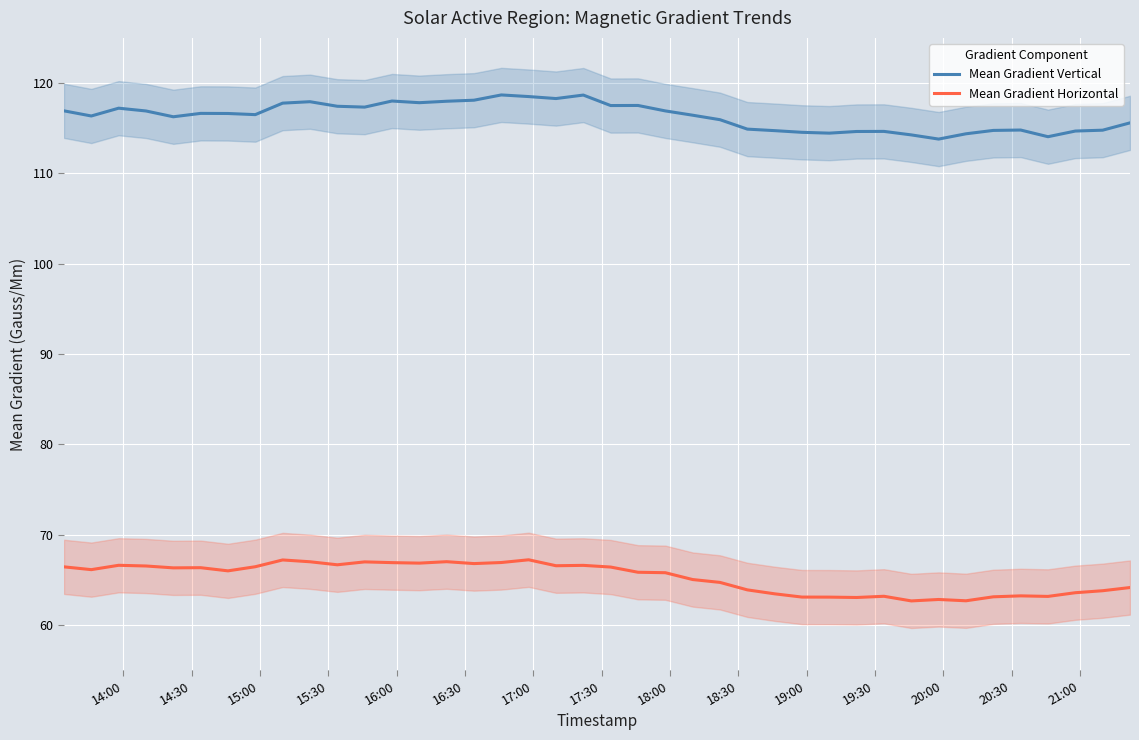

What is the highest value of the Mean Gradient Horizontal series?

67.2